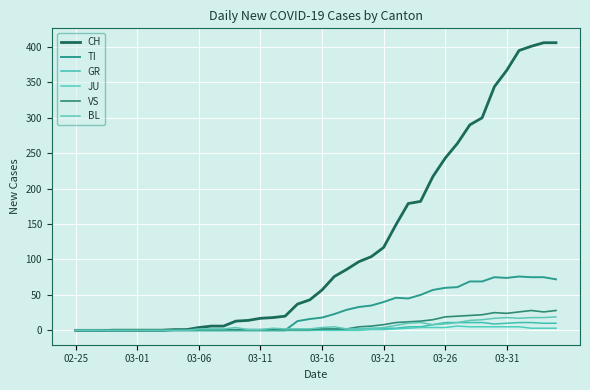

At which category does BL reach its first local valley?

29